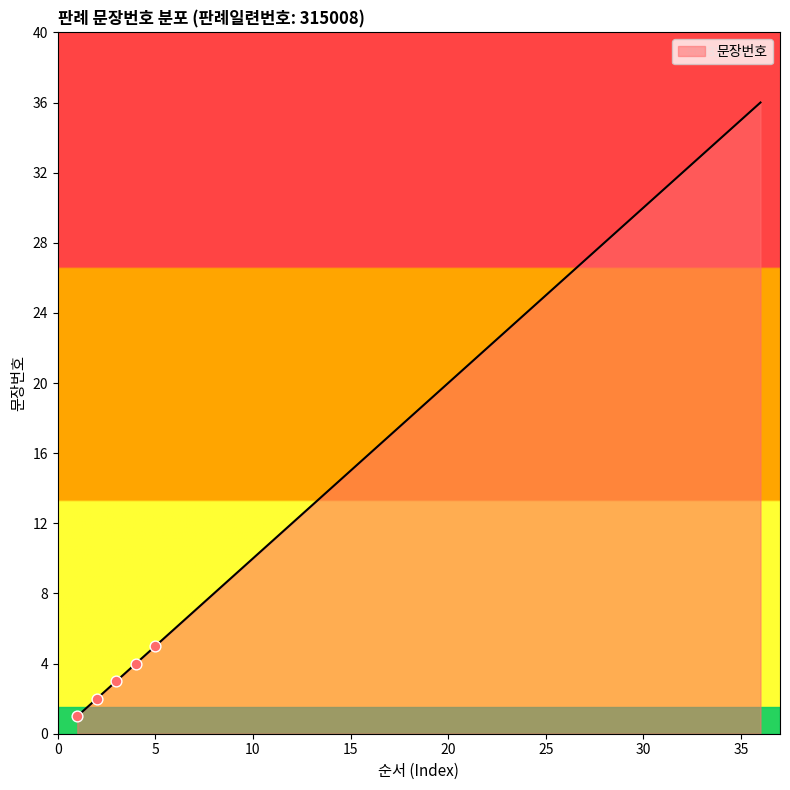

What is the difference between the maximum and minimum values?

35